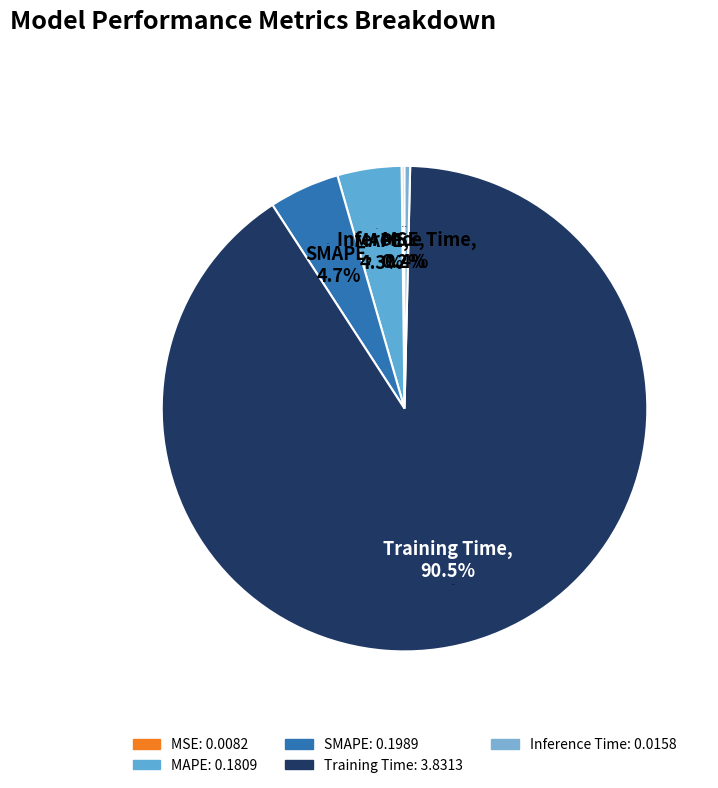

The SMAPE slice represents 5% of the pie. True or false?

True